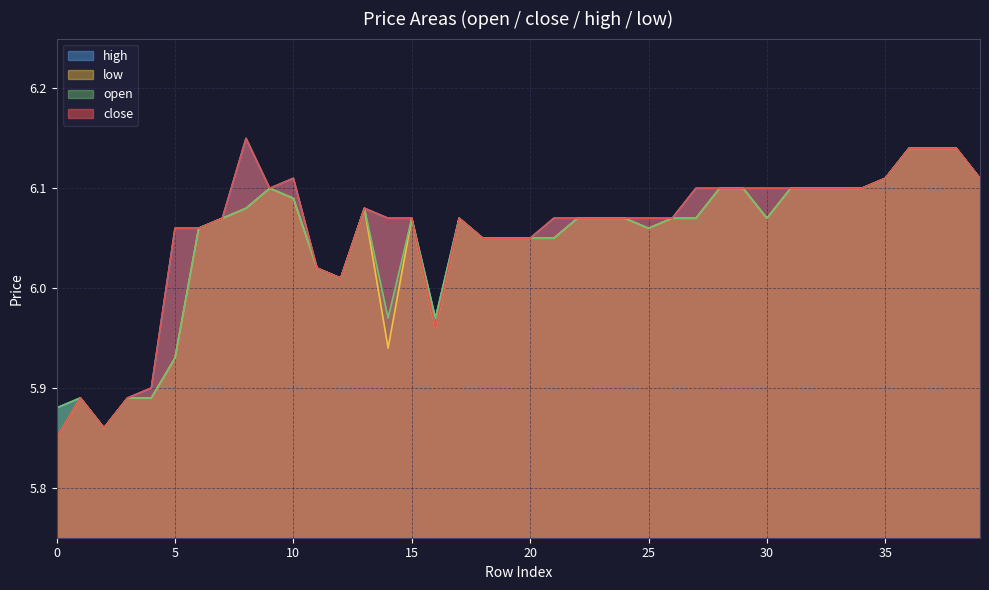

At how many categories does at least one series exceed 5?

40